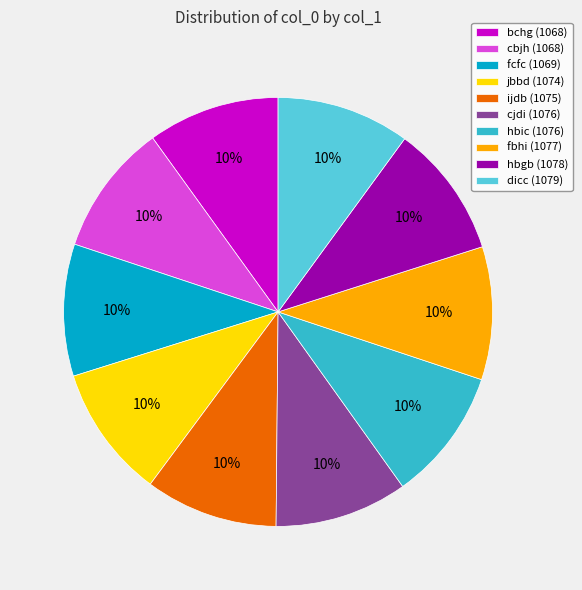

Approximately how many times larger is the value at cbjh (1068) compared to ijdb (1075)?

1.0